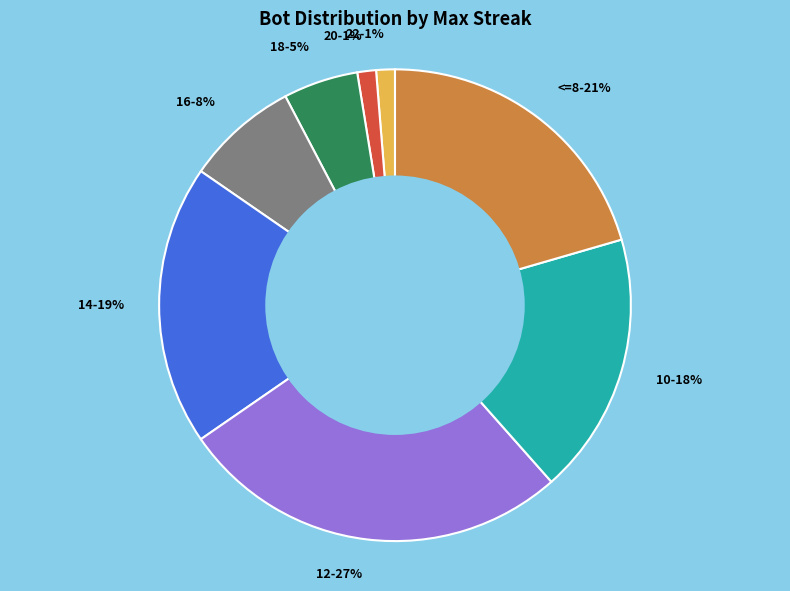

Is it true that 14 is 27% of the pie?

False